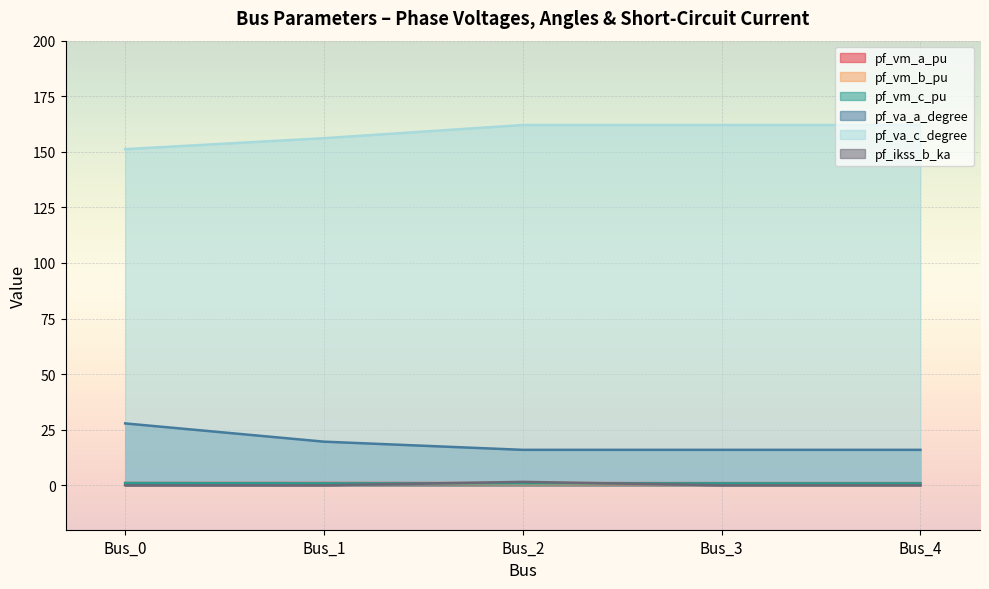

What is the spread (max minus min) of values at Bus_0?

151.2